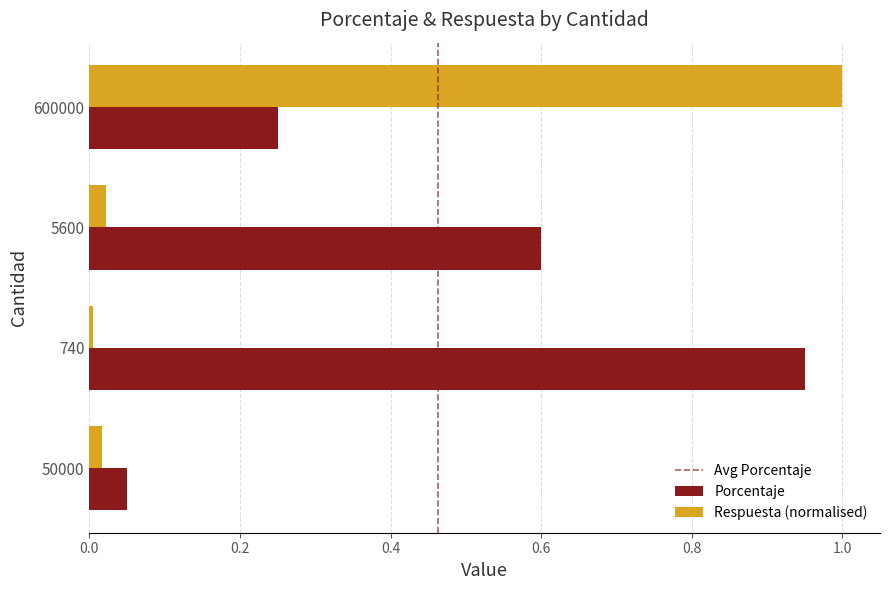

List the series in order of their overall mean, lowest first.

Respuesta (normalised), Porcentaje